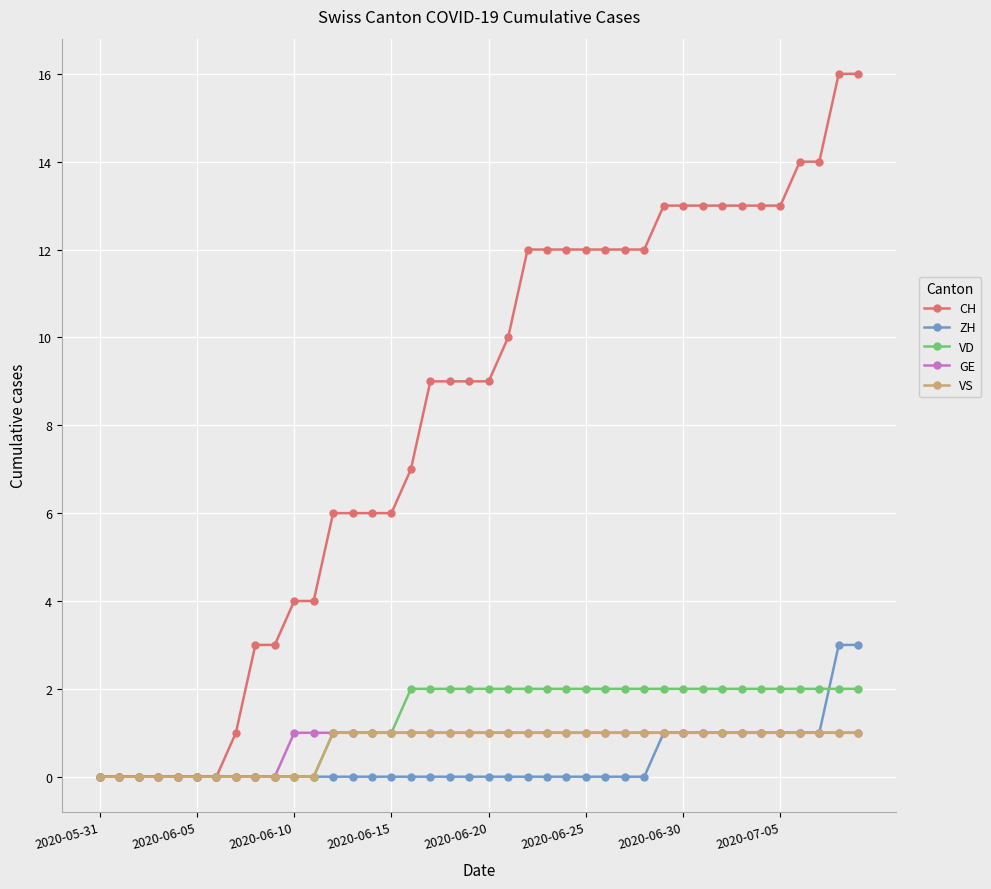

What is the maximum value shown in the chart?

16